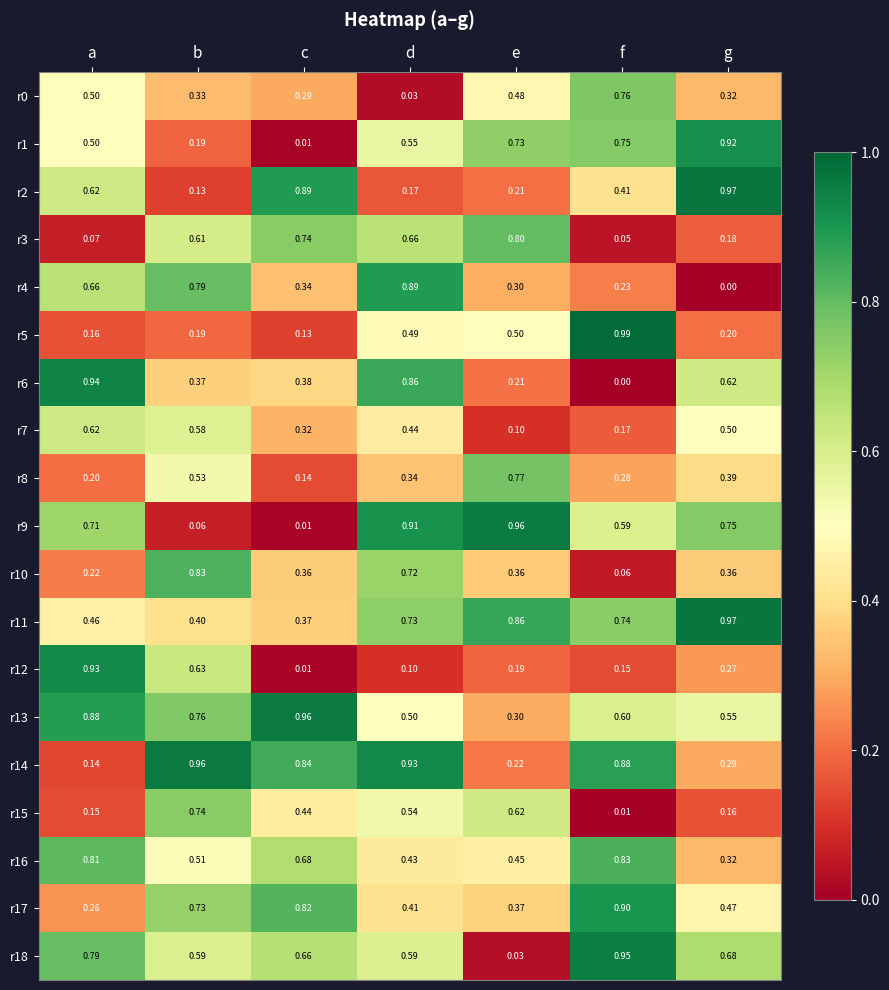

Which series has the widest spread of values?

r9